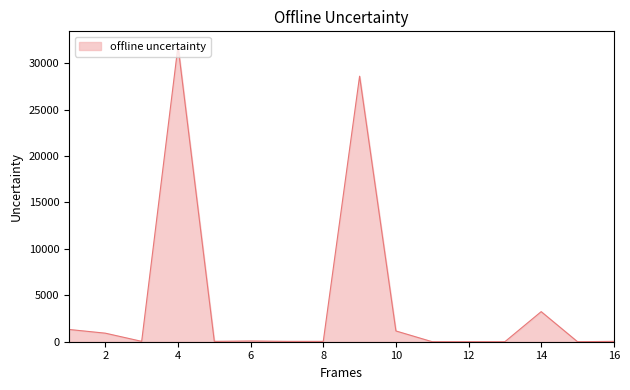

What is the difference between the maximum and minimum values?

31840